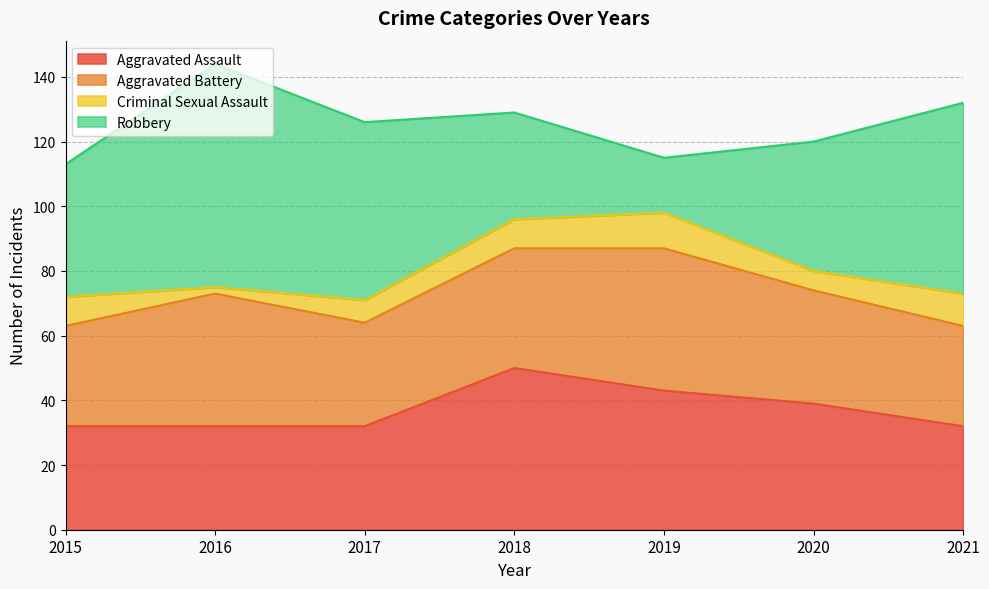

True or false: Robbery has a value of 28 at 2016.

False